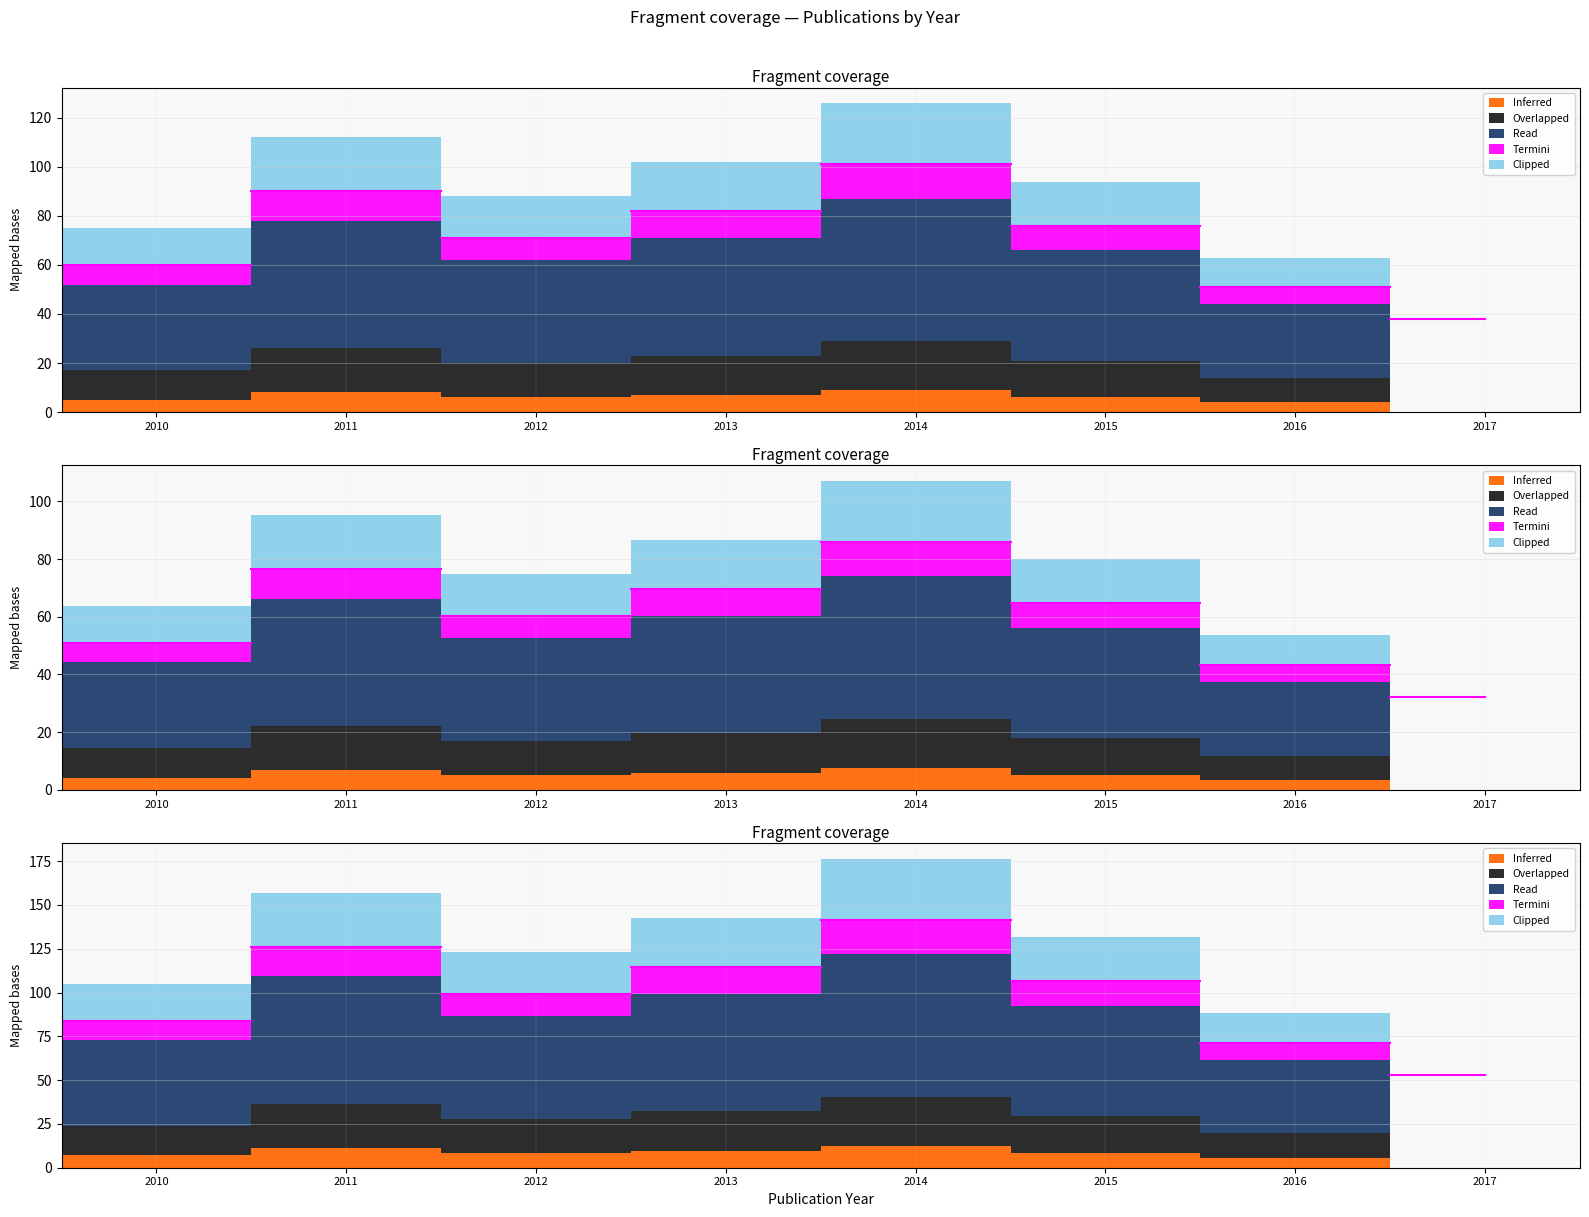

Does the chart display data point markers on the line(s)?

No